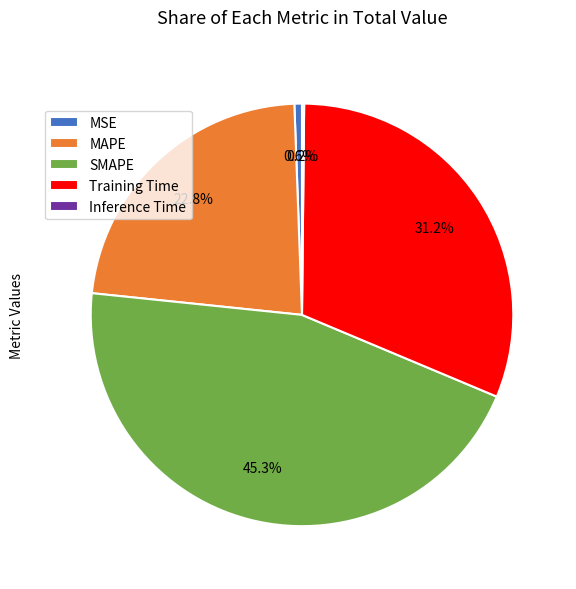

To the nearest percent, what is the difference between the largest and smallest slice percentages?

45%